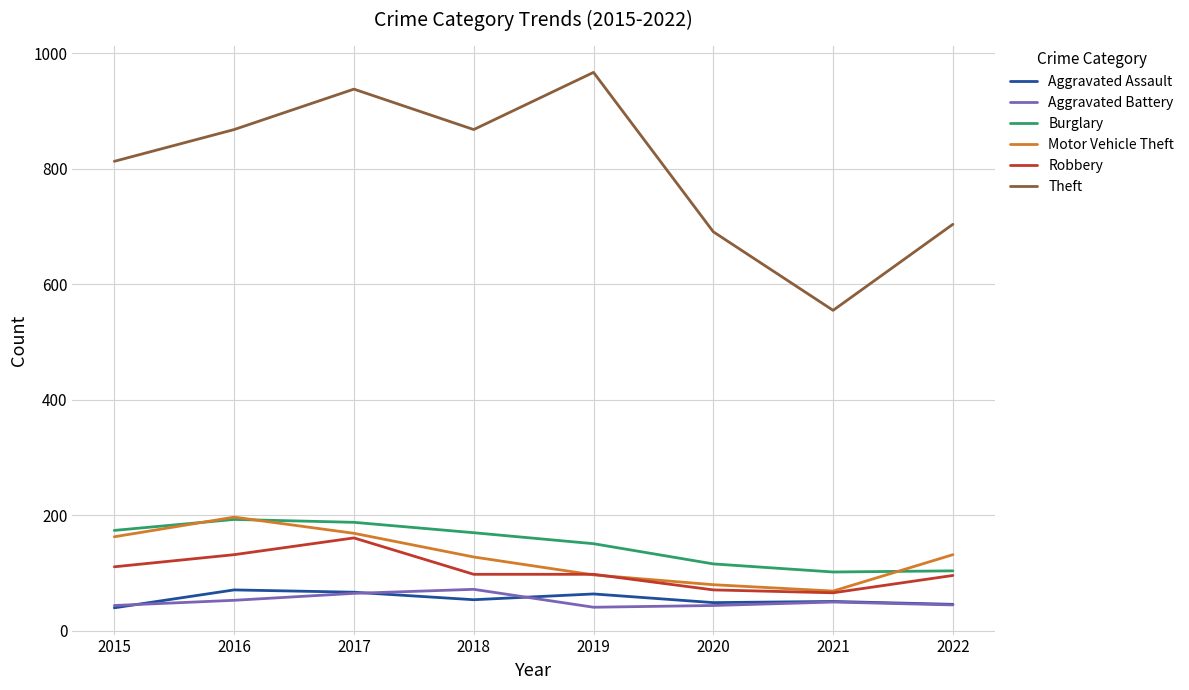

What is the difference between the maximum and minimum values in the Theft series?

412